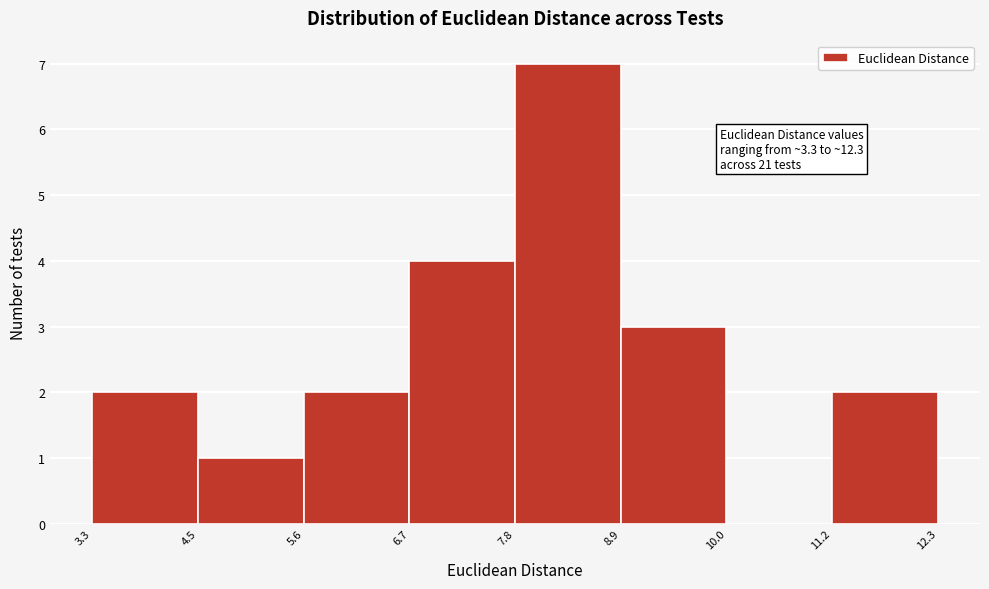

Over which range of the x-axis is the bar tallest?

7.8 to 8.9